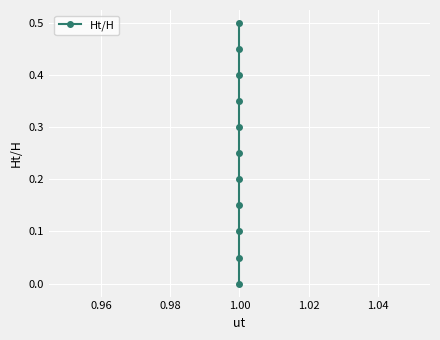

Reading left to right, transcribe all the data shown in this chart.

0.0	0.1	0.1	0.2	0.2	0.2	0.3	0.3	0.4	0.4	0.5